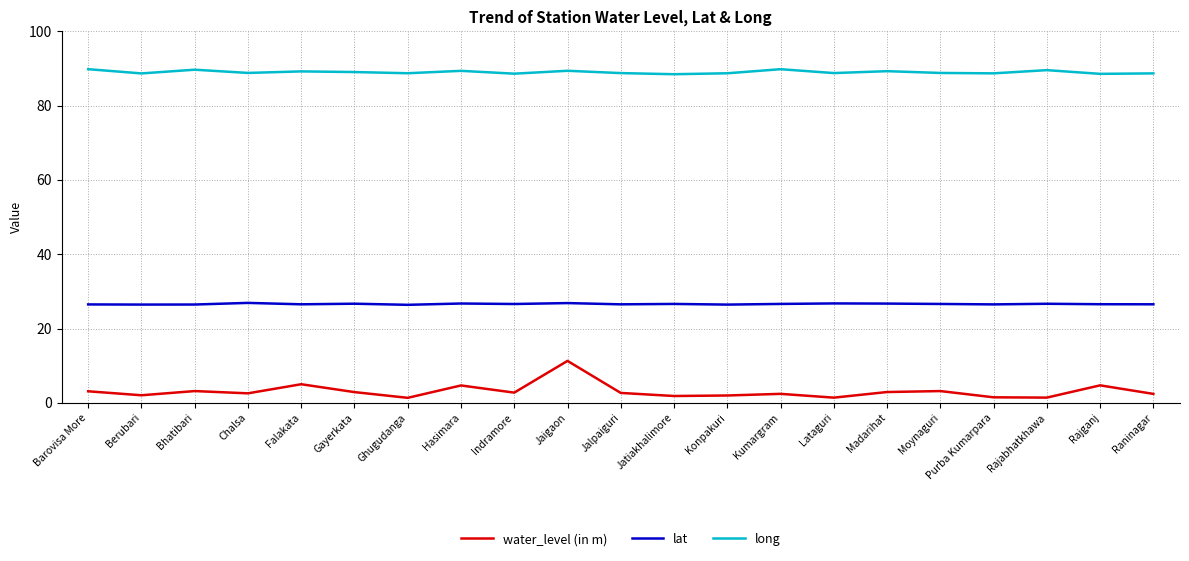

True or false: long has a value of 89.5 at Rajabhatkhawa.

True